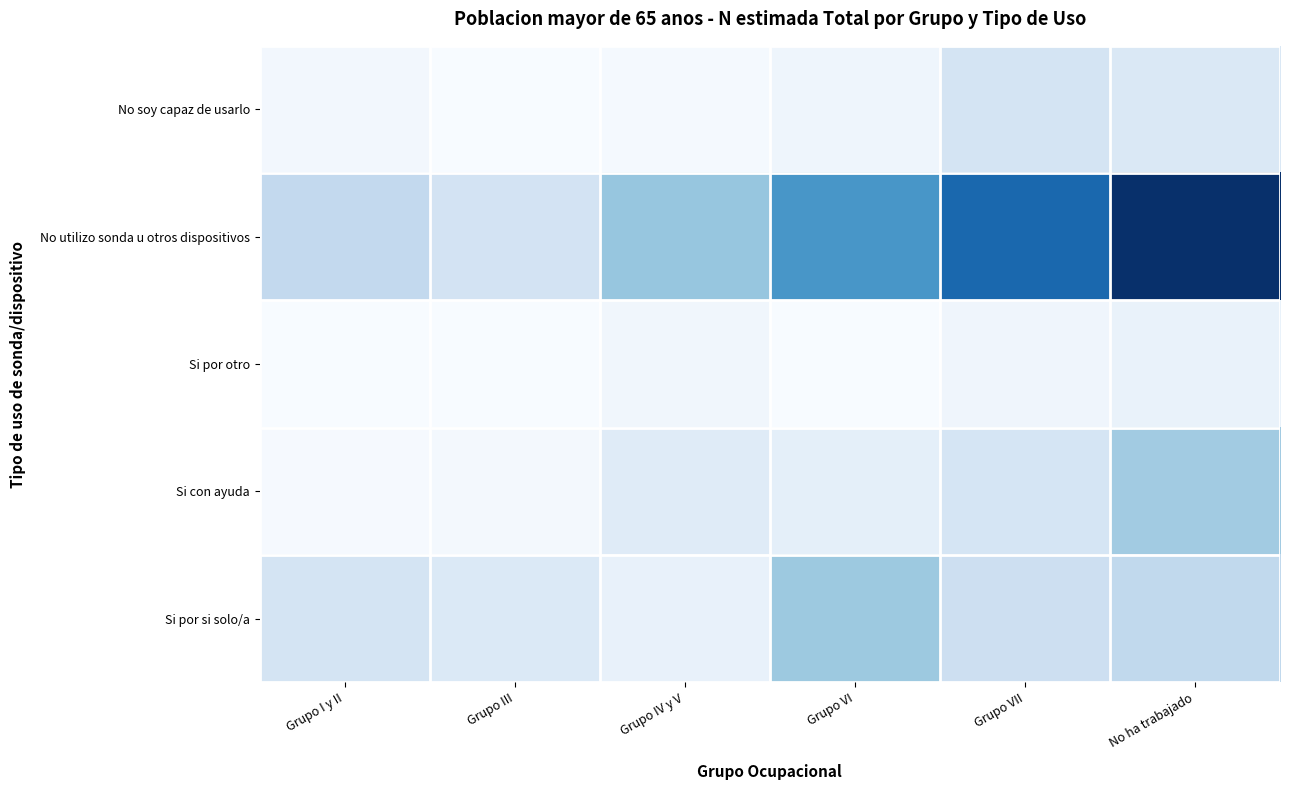

Between Grupo I y II and Grupo III, which series saw the biggest shift?

No utilizo sonda u otros dispositivos